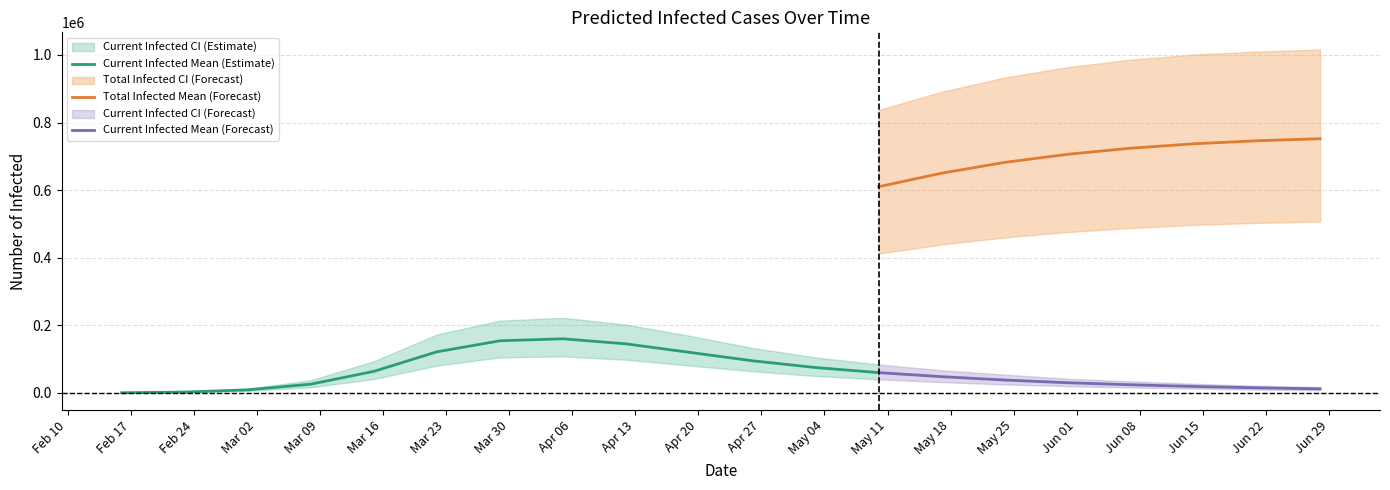

What is the value of the predicted_current_infected_upper point at the 13th from the left?

84000